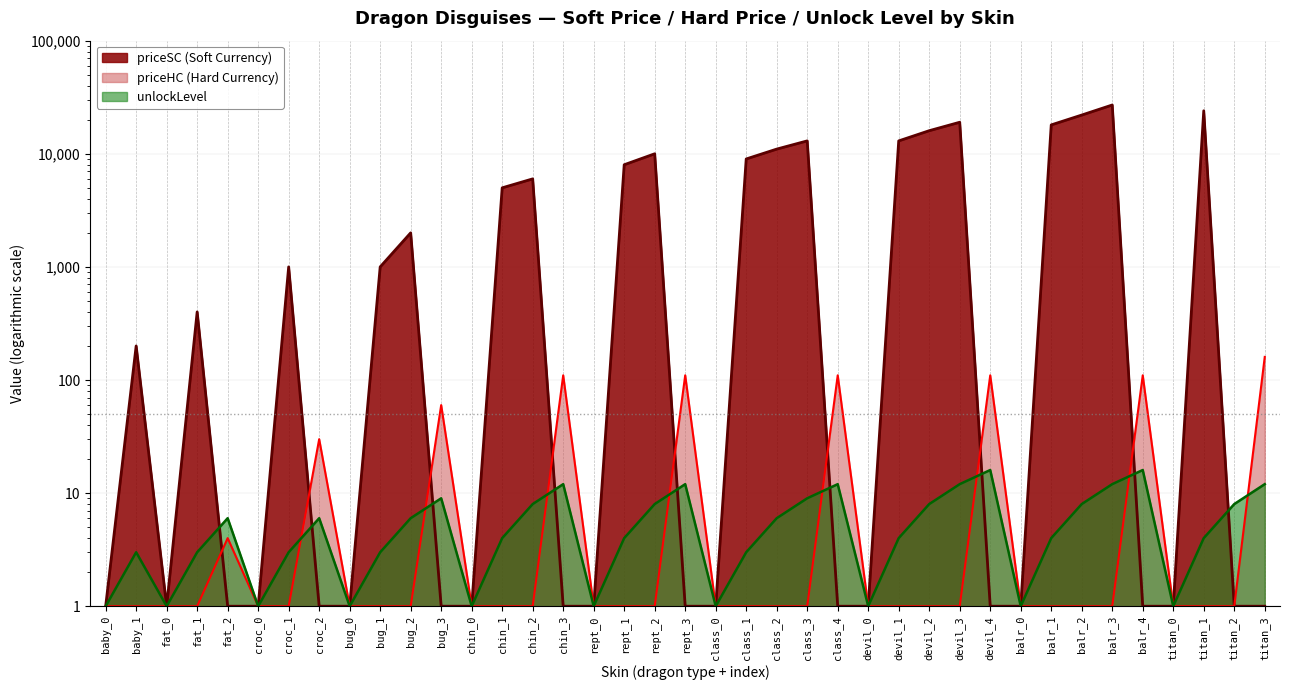

List the series in order of their peak value, lowest first.

unlockLevel, priceHC, priceSC